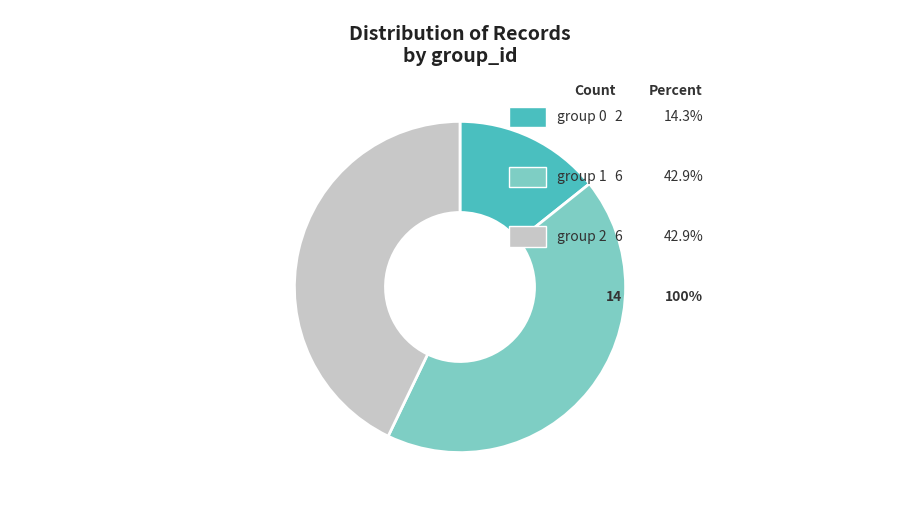

Is there any slice that represents more than half of the pie?

No